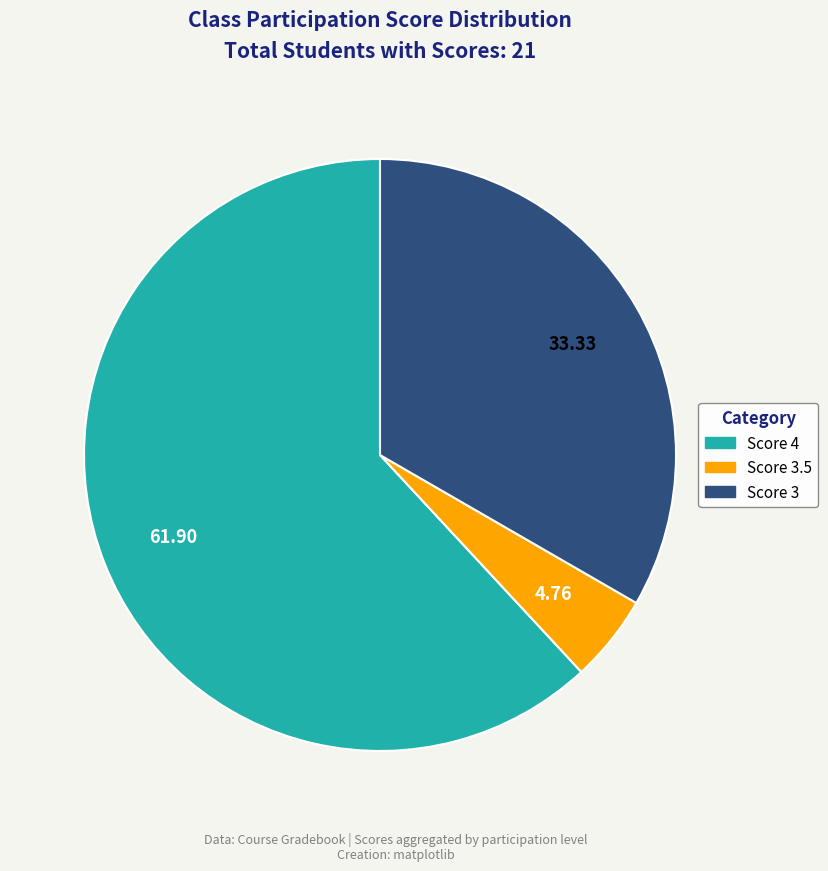

How many slices are in this pie chart?

3